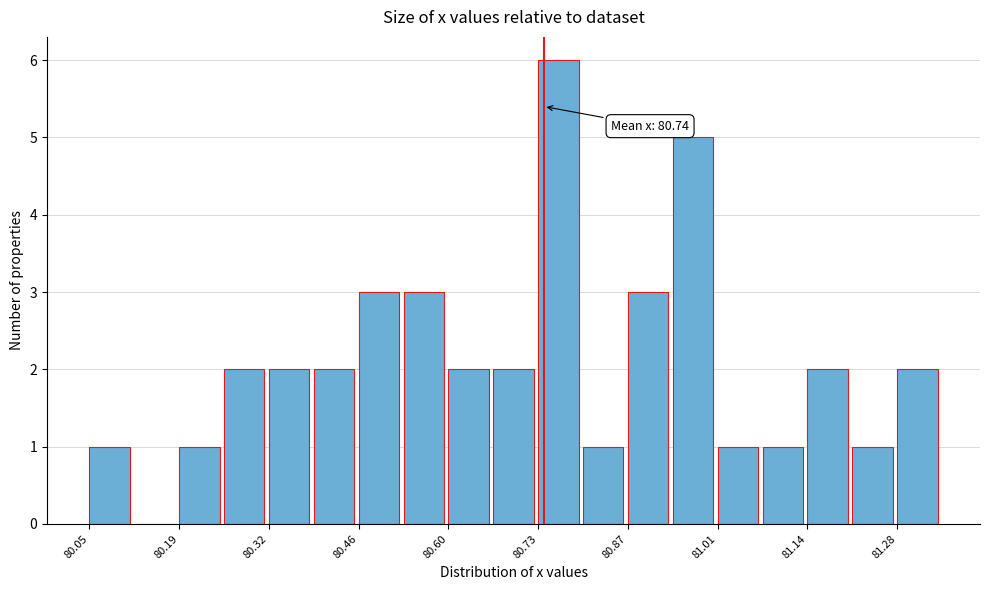

Read against the x-axis, roughly where is the centre of the tallest bar?

80.76